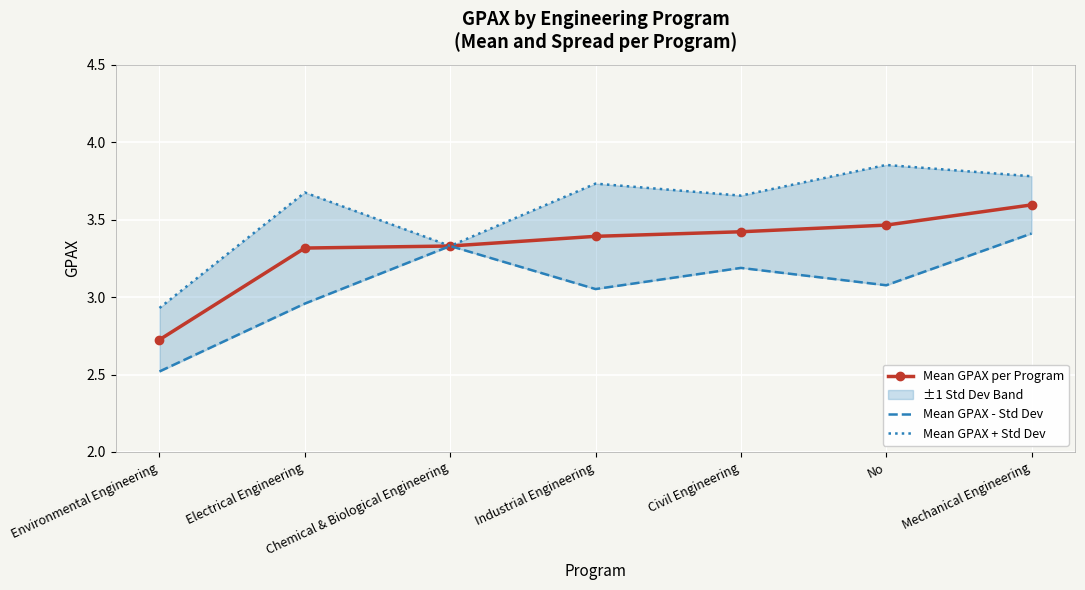

What is the minimum value for Mean GPAX - Std Dev?

2.5